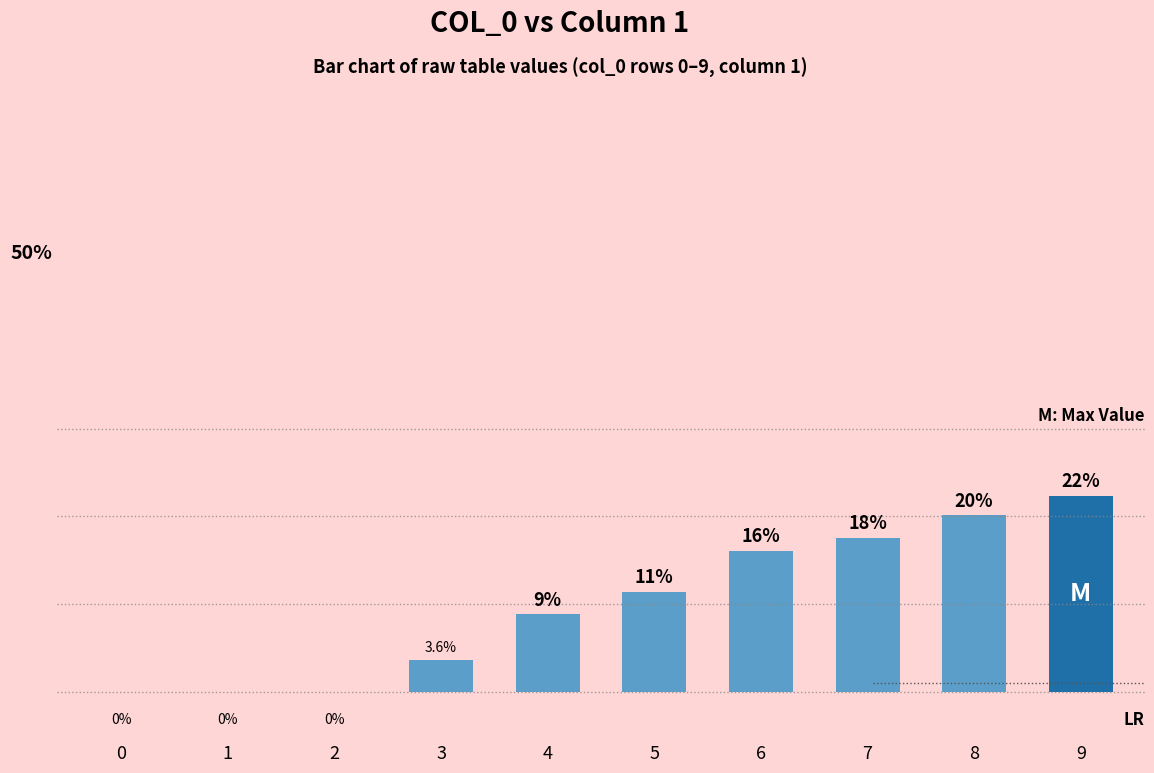

Reading right to left, extract all data points from this chart.

9=22.4	8=20.1	7=17.6	6=16.1	5=11.4	4=8.8	3=3.6	2=0.0	1=0.0	0=0.0